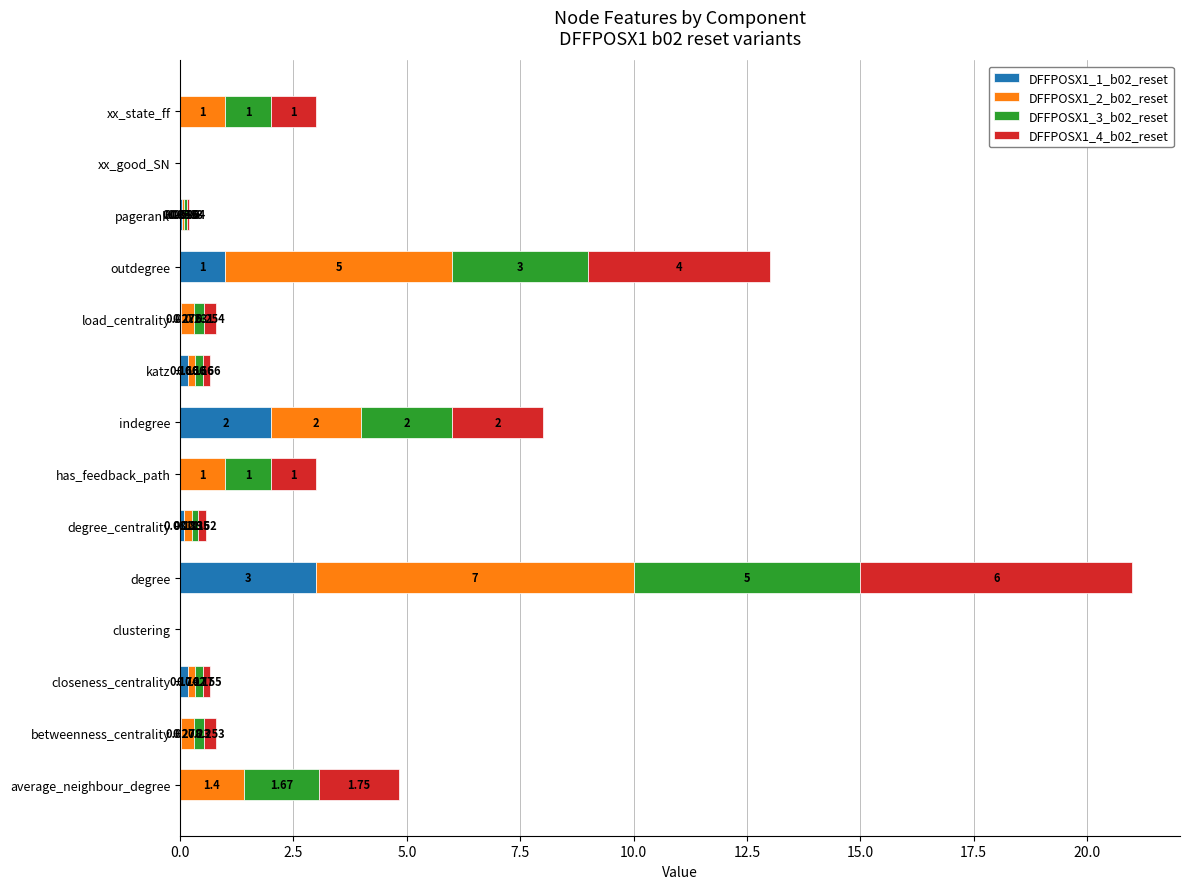

At which category is the sum across all series the highest?

degree